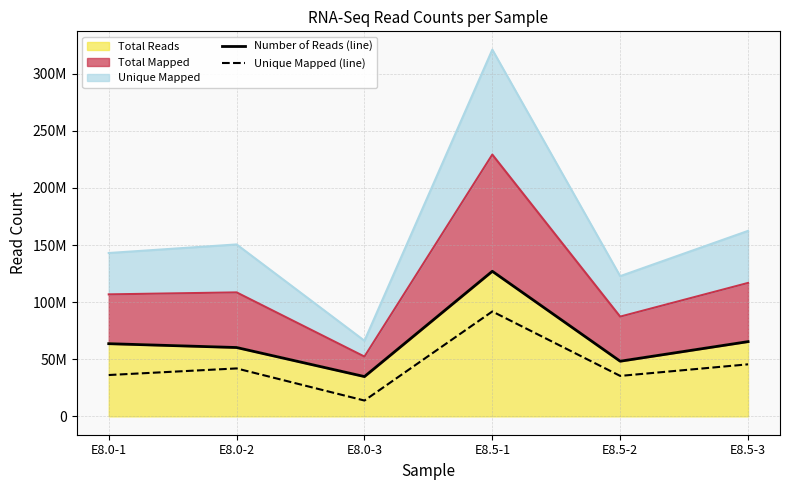

True or false: Number of Reads (line) and Unique Mapped (line) intersect in this chart.

False